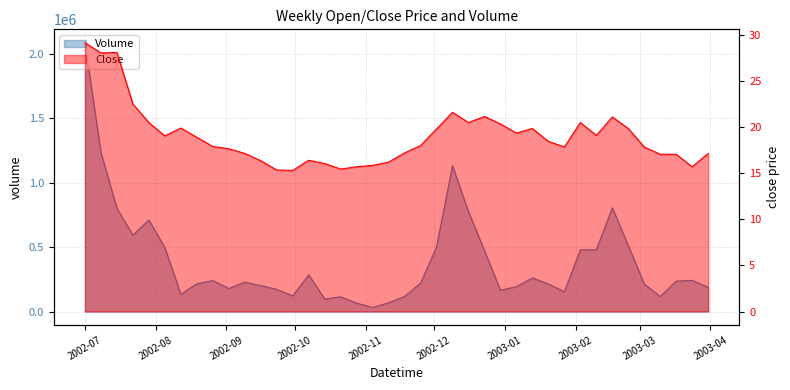

Which series has the largest range (max minus min)?

Volume